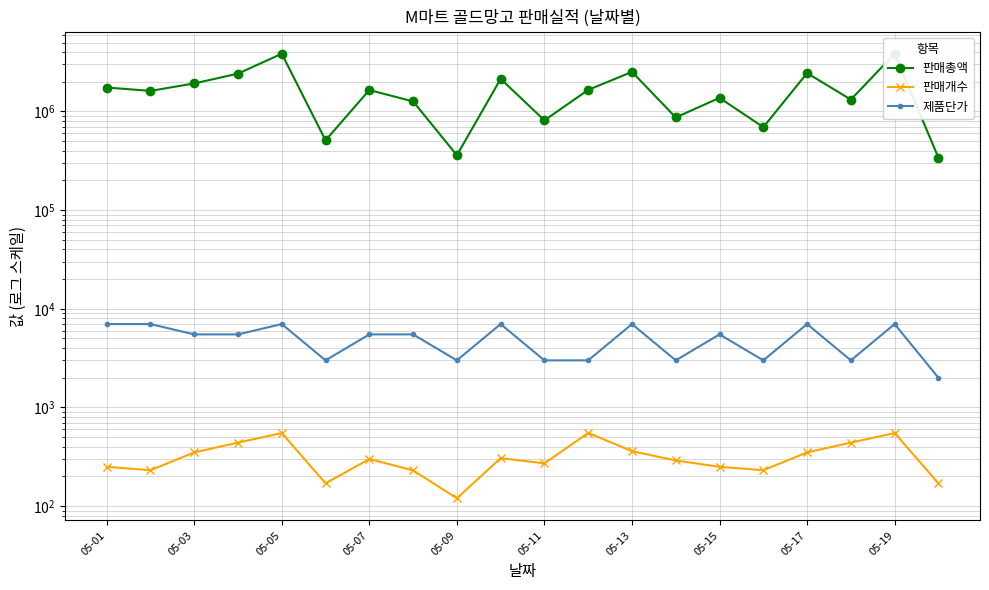

List the series in order of their peak value, lowest first.

판매개수, 제품단가, 판매총액